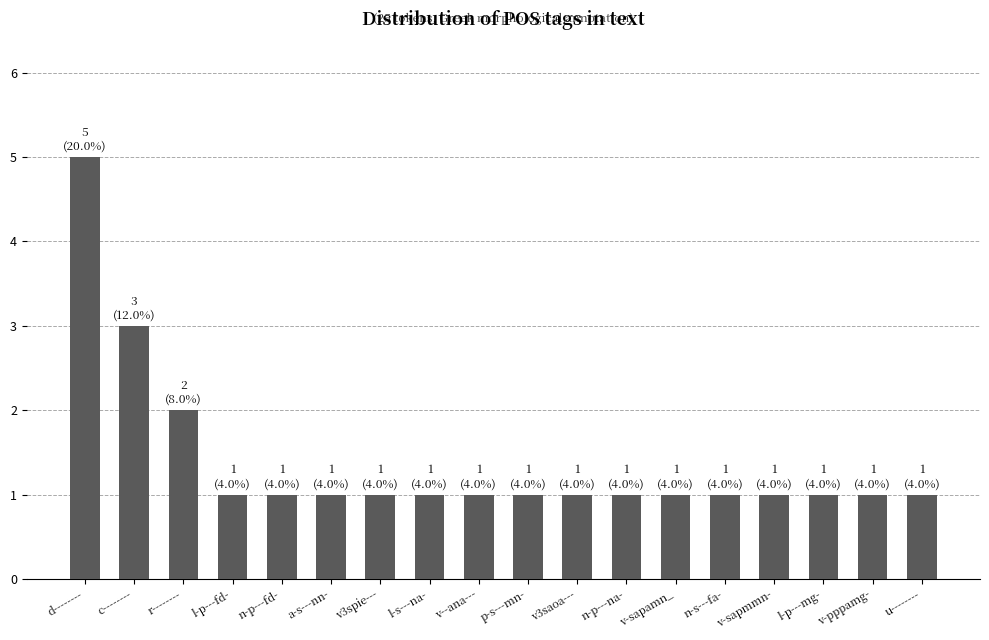

Reading right to left, list all the values displayed in this chart.

u--------=1	v-pppamg-=1	l-p---mg-=1	v-sapmmn-=1	n-s---fa-=1	v-sapamn_=1	n-p---na-=1	v3saoa---=1	p-s---mn-=1	v--ana---=1	l-s---na-=1	v3spie---=1	a-s---nn-=1	n-p---fd-=1	l-p---fd-=1	r--------=2	c--------=3	d--------=5